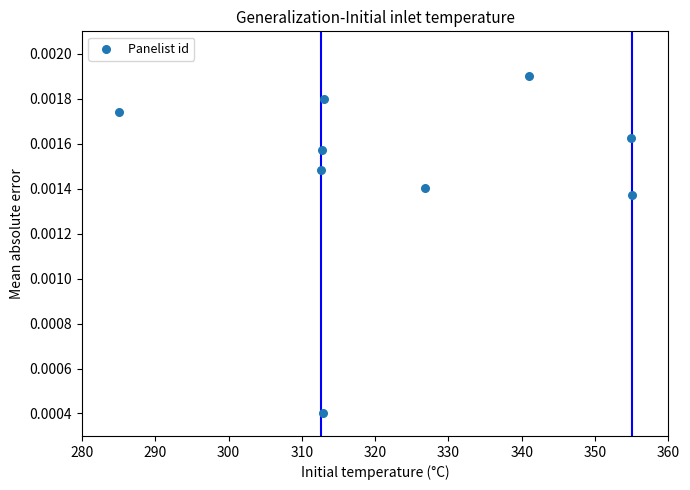

What is the average X value?

323.8